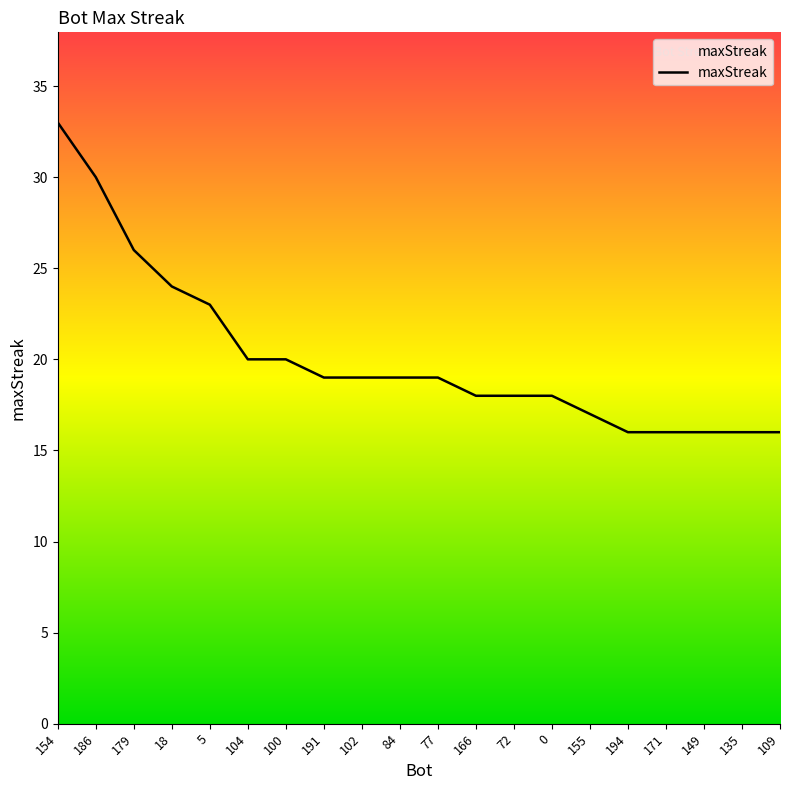

What is the value of the 8th point from the left?

19